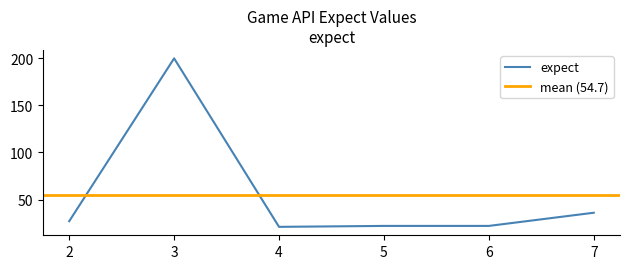

Reading left to right, transcribe all the data shown in this chart.

2=27	3=200	4=21	5=22	6=22	7=36